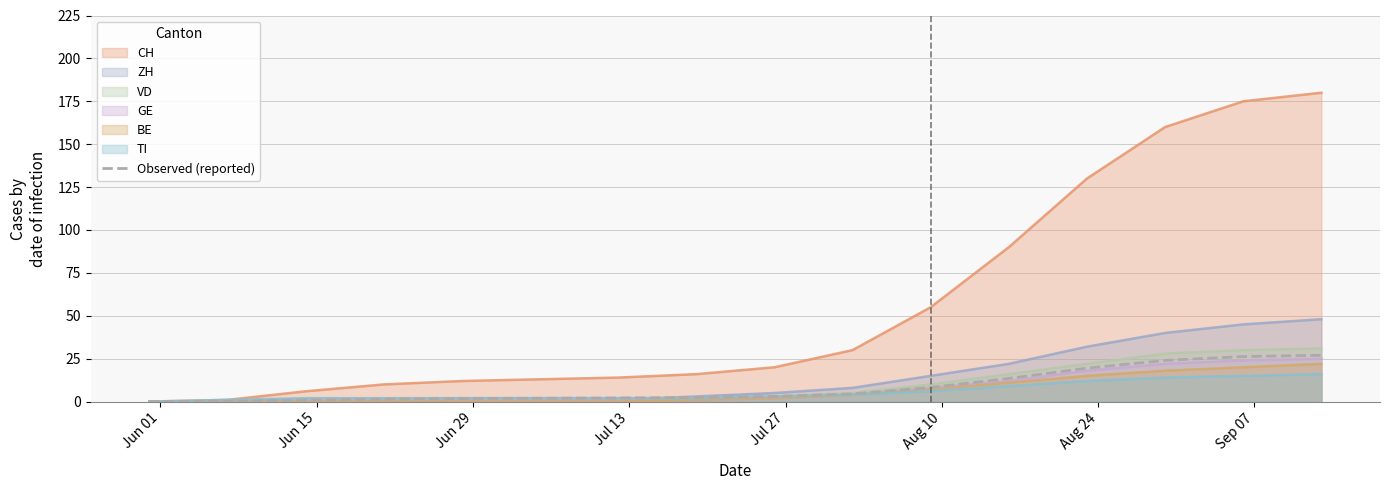

Which series has the widest spread of values?

CH